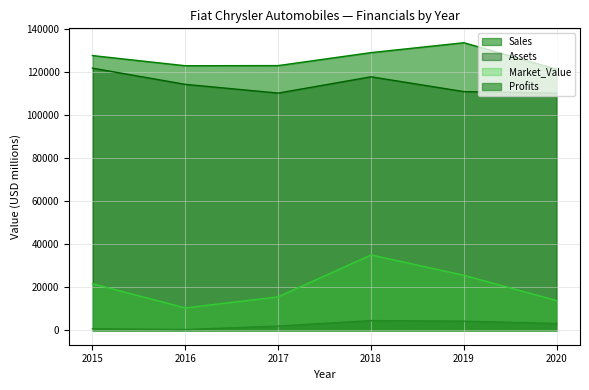

What is the maximum value shown in the chart?

133416.0